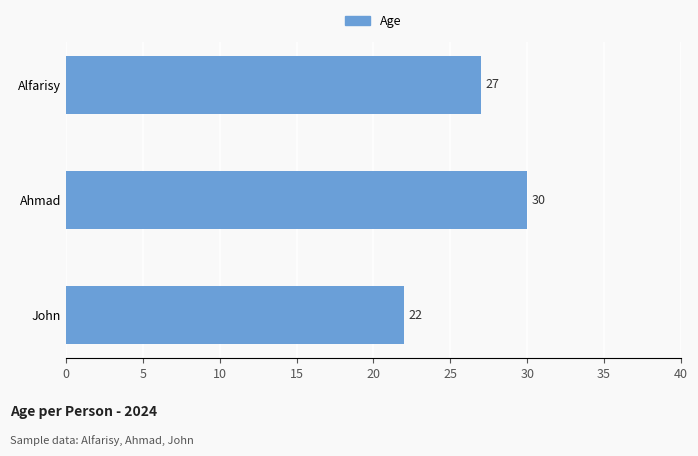

Which category has the lowest value across all series?

John